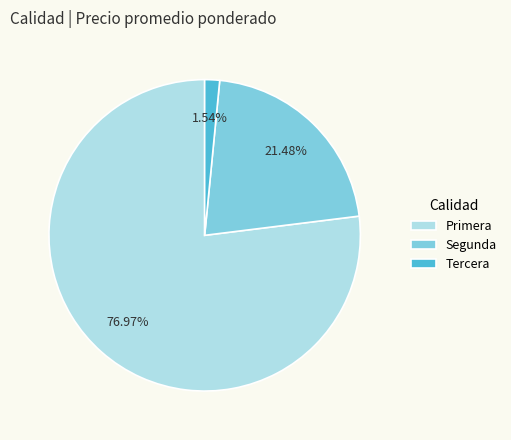

Is it true that Primera is 66% of the pie?

False